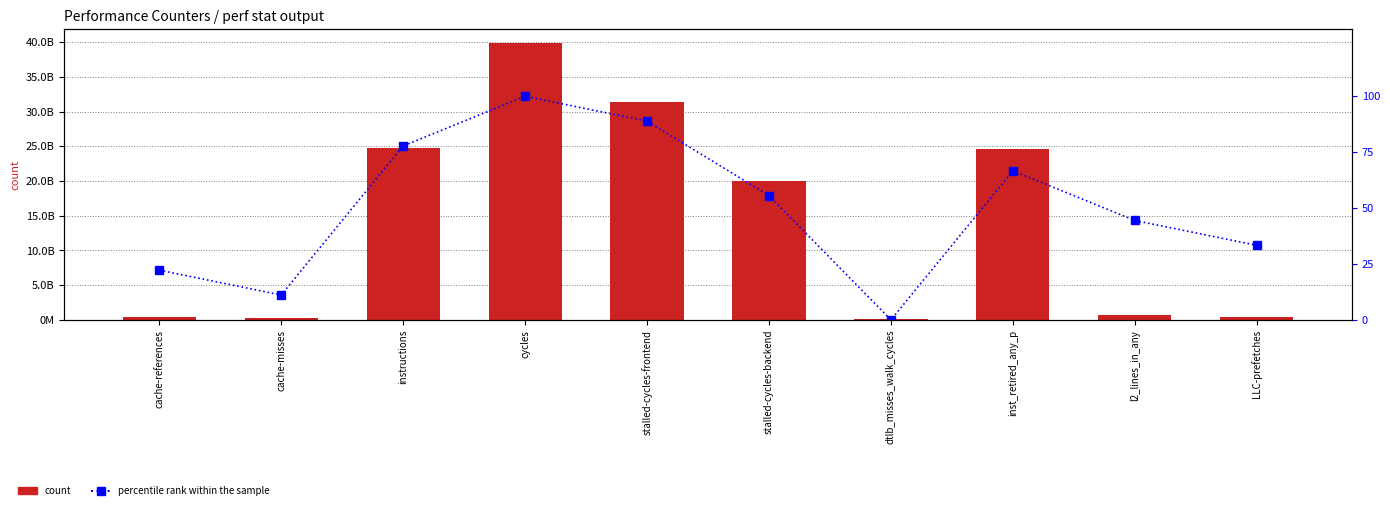

What is the difference between the percentile rank within the sample values at cache-references and l2_lines_in_any?

22.2